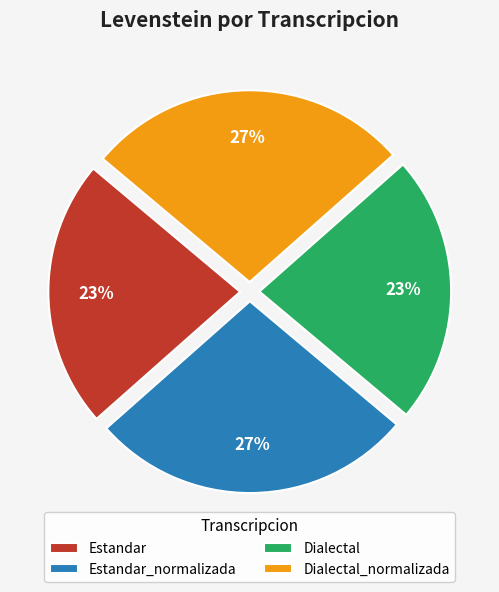

Does any single category account for the majority?

No